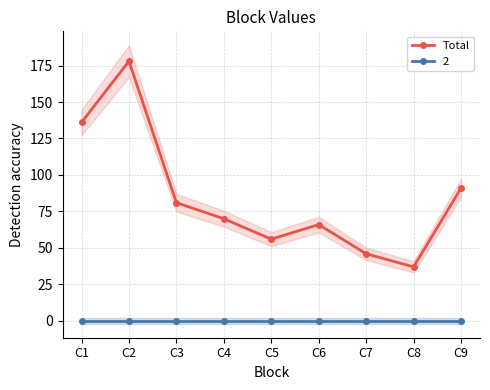

Where is the data nearest to the value 107?

C9